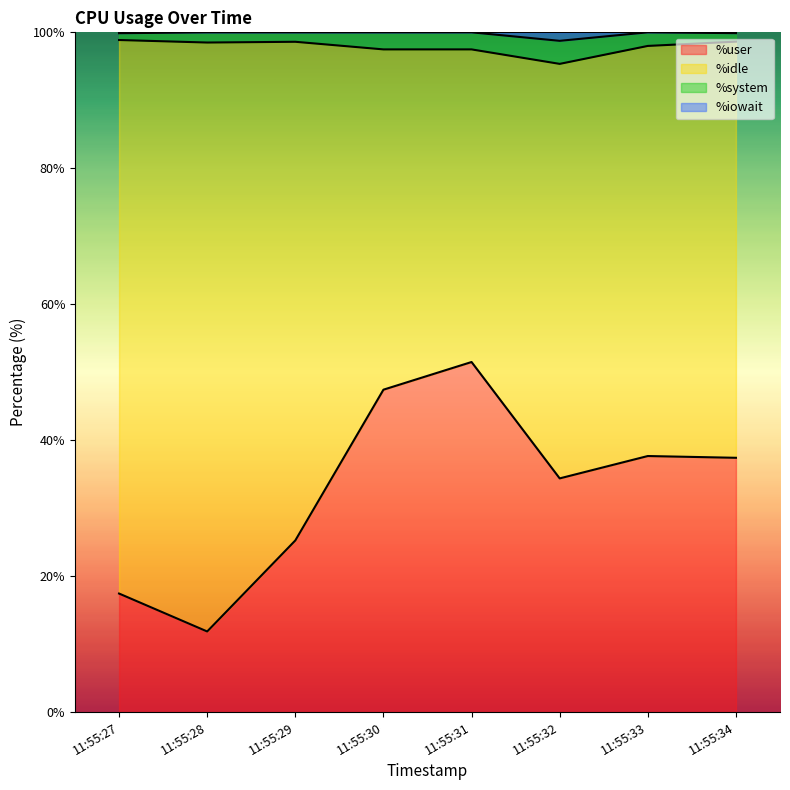

True or false: %user has a value of 40.7 at 11:55:29.

False